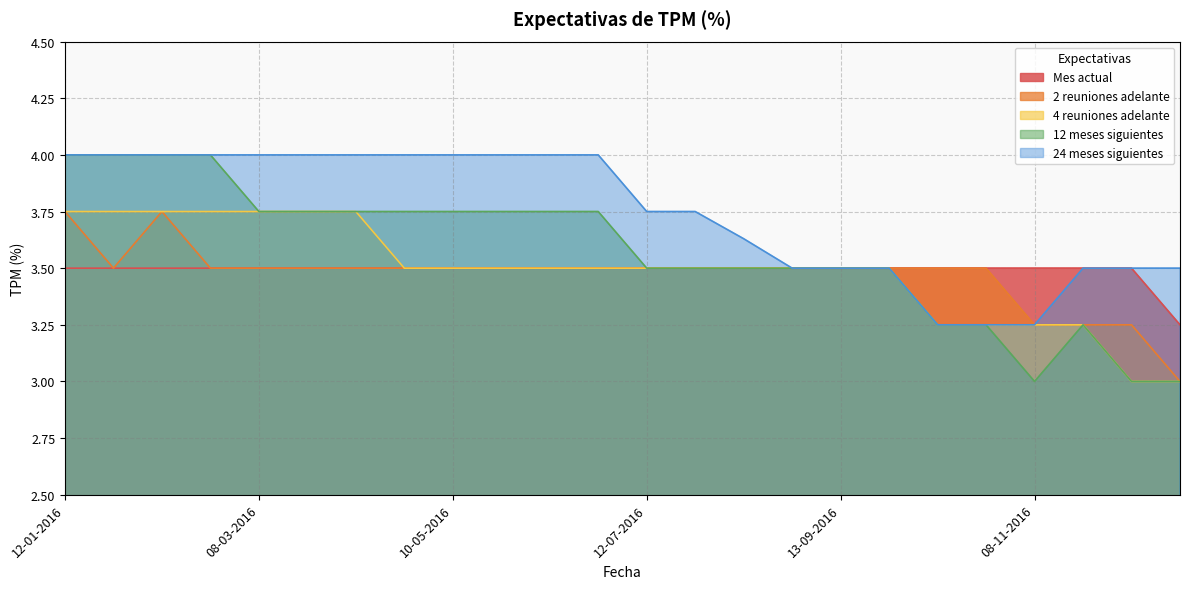

What is the value of the Mes actual point at the 5th from the left?

3.5